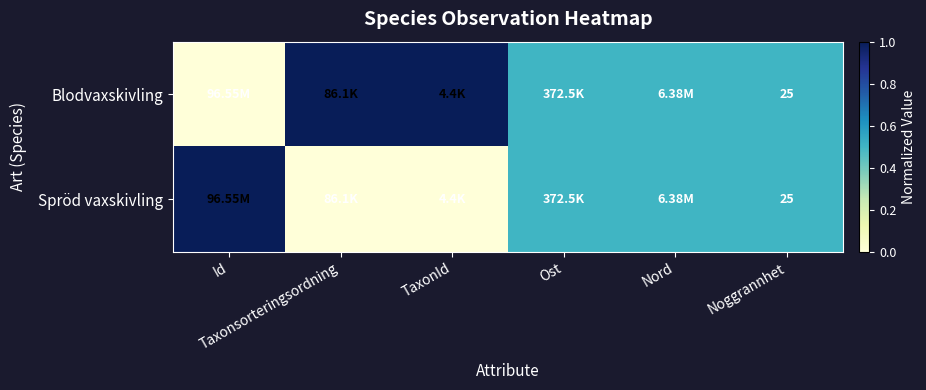

What is the difference between the second highest and minimum values in the Spröd vaxskivling series?

0.5